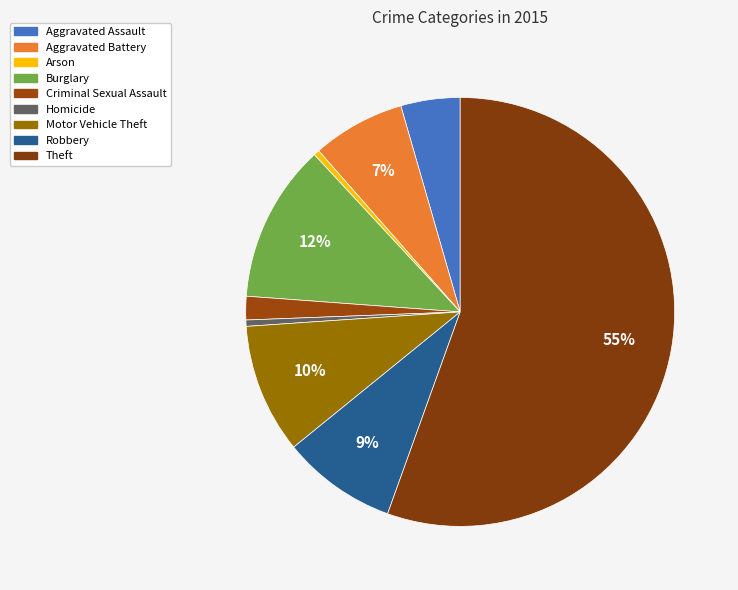

What is the total percentage of Criminal Sexual Assault and Arson?

2.2%